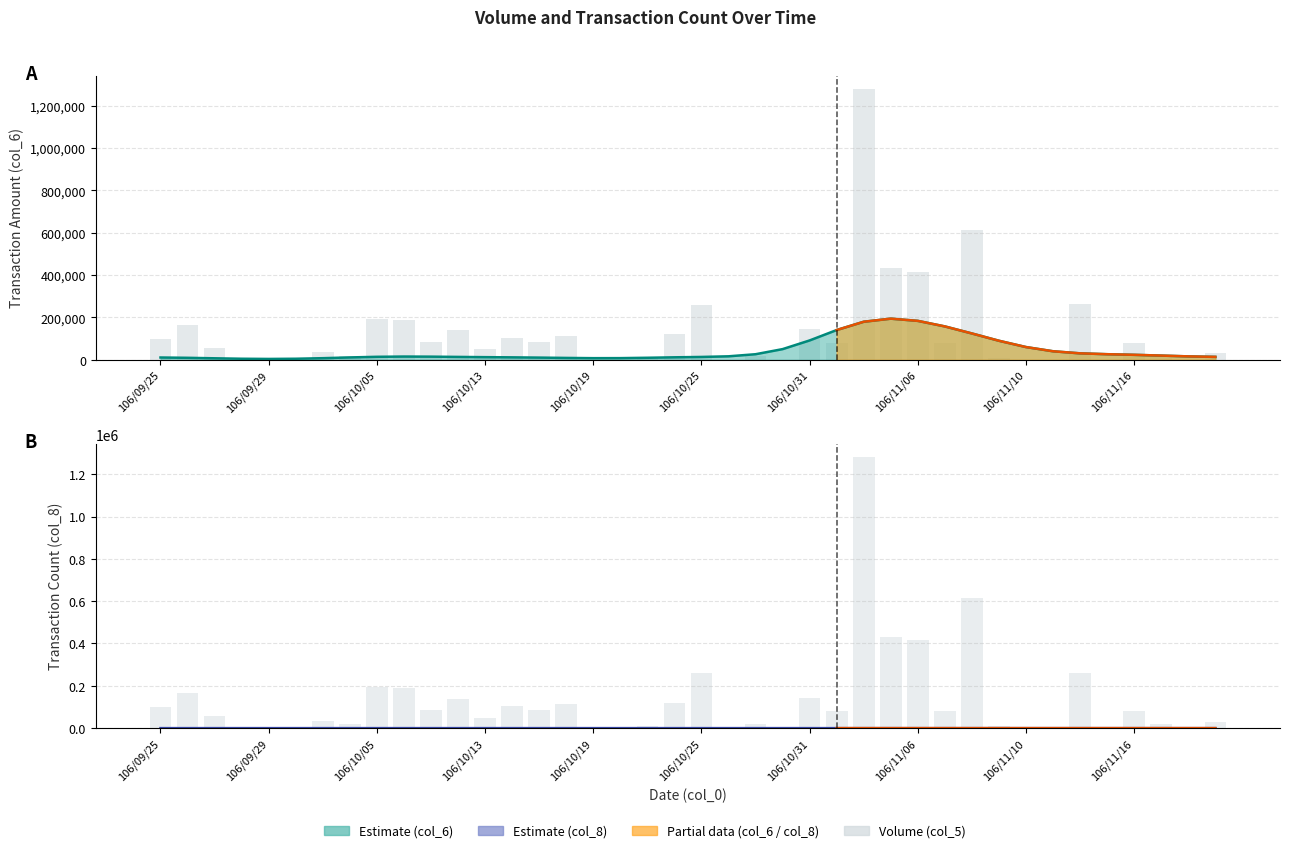

What is the difference between the second highest and minimum values?

613000